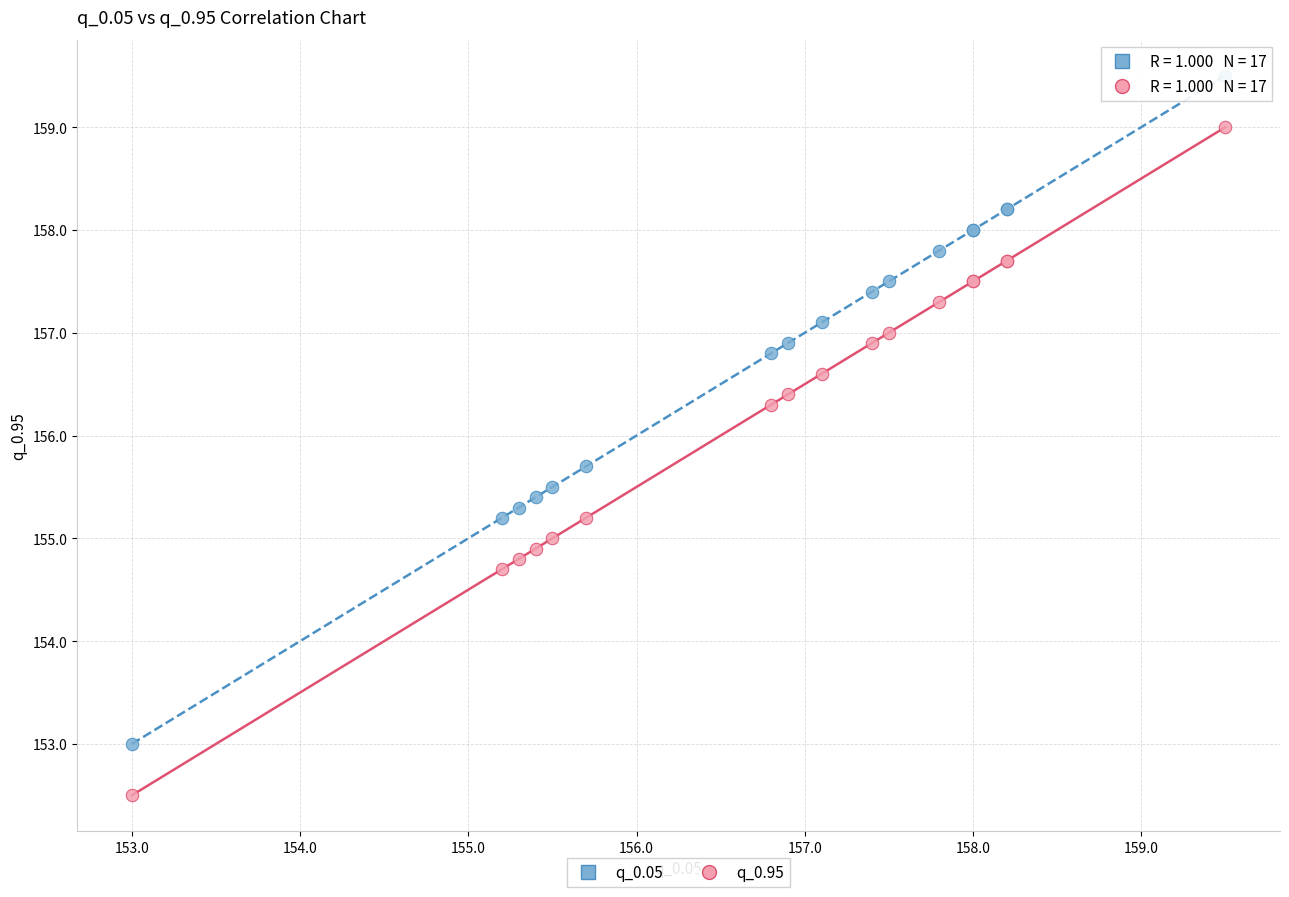

What is the X range (max minus min) for the scatter plot?

6.5